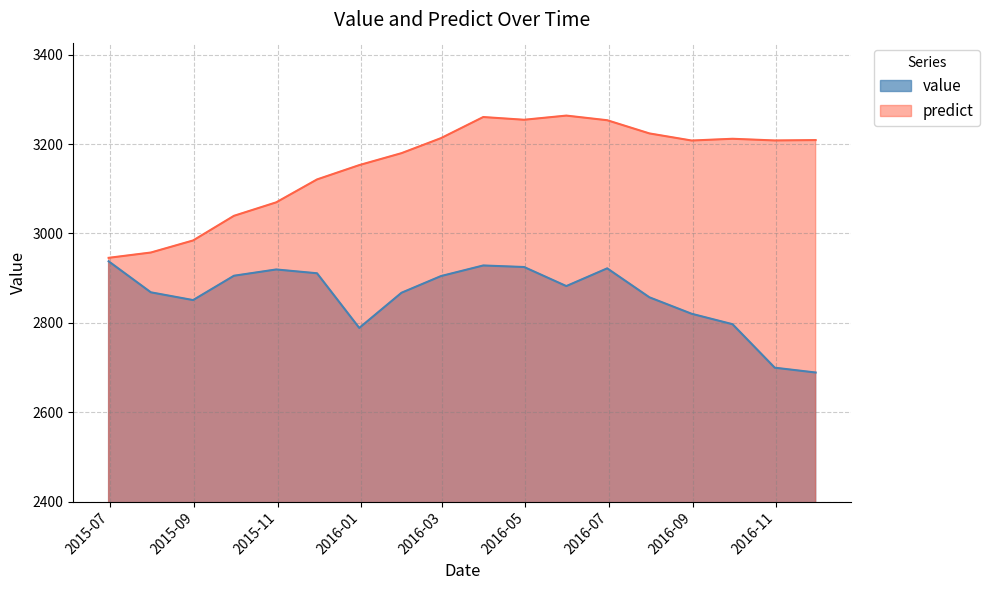

Which series has the widest spread of values?

predict